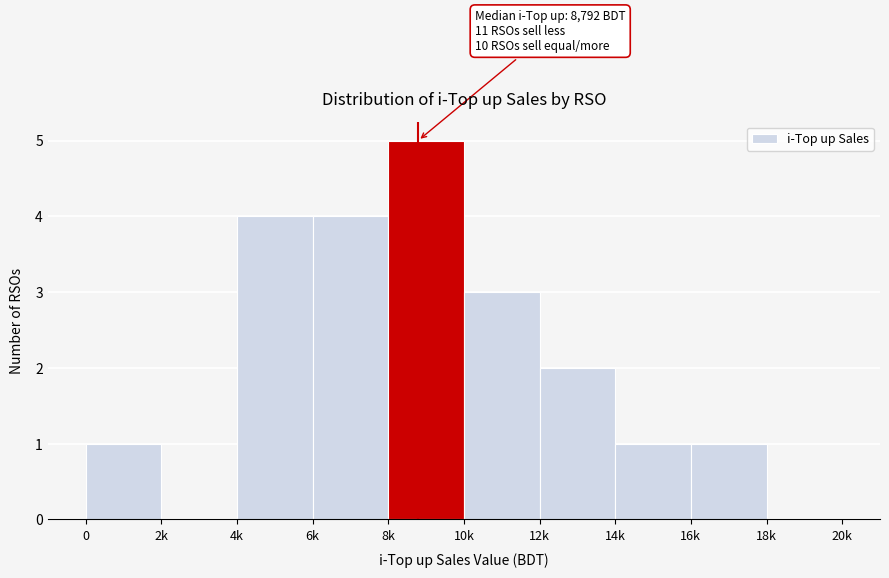

Reading left to right, list all the values displayed in this chart.

0=1	2k=0	4k=4	6k=4	8k=5	10k=3	12k=2	14k=1	16k=1	18k=0